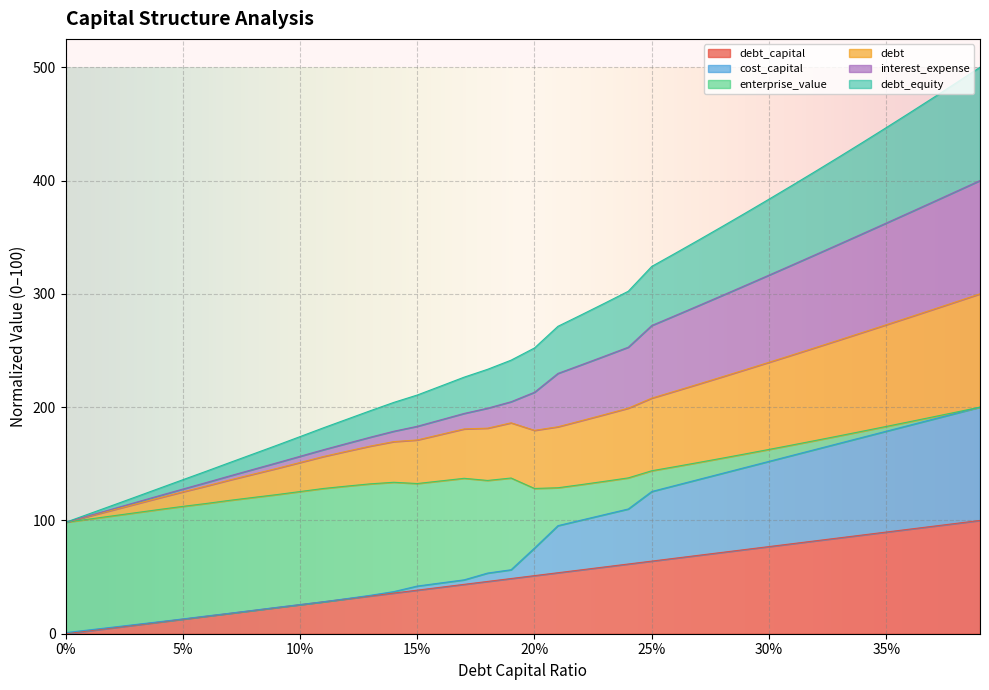

Does the chart display data point markers on the line(s)?

No